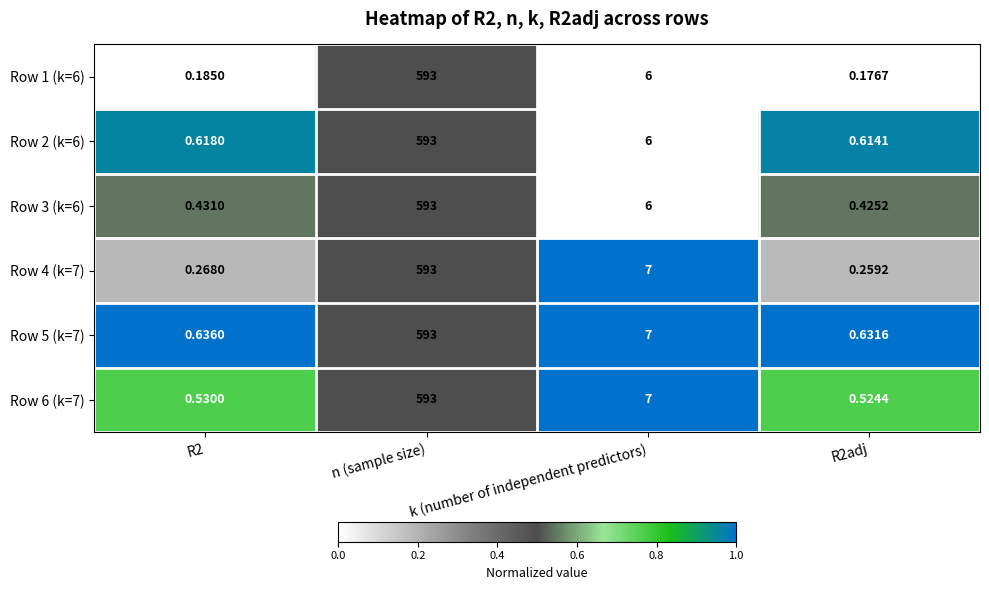

At which label does Row 5 (k=7) reach its peak?

n (sample size)